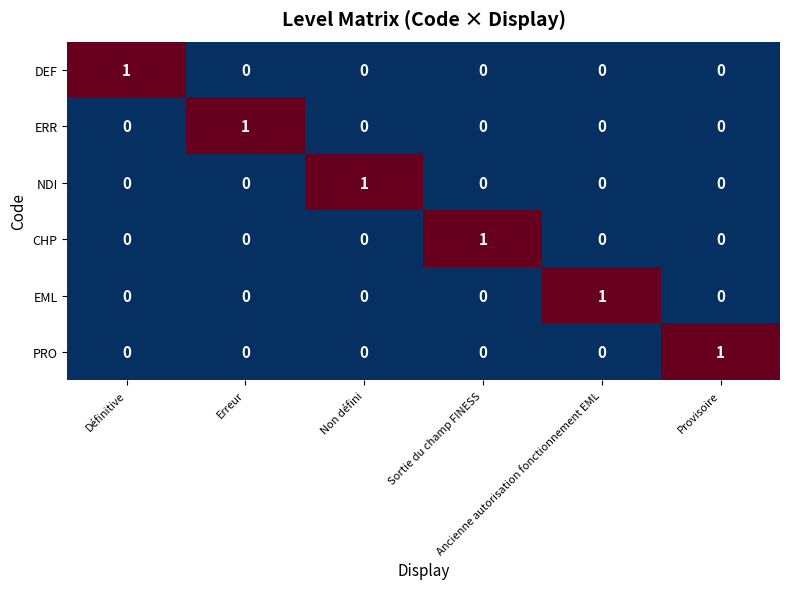

How many EML values are between 0 and 1?

6